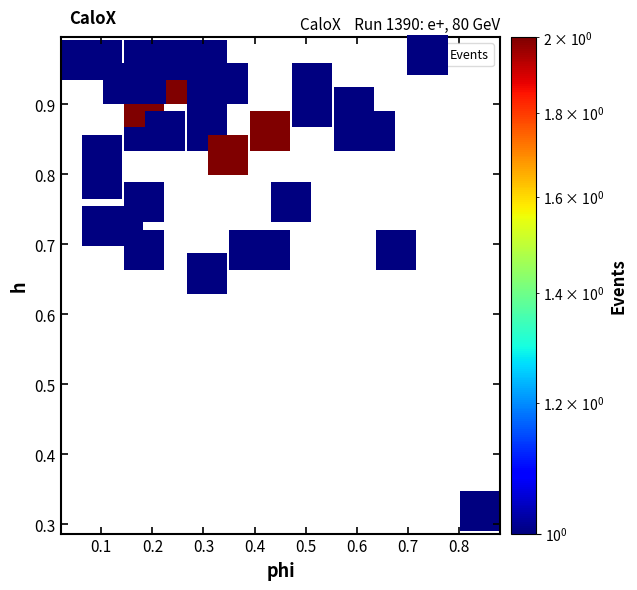

What is the range of Y values (max minus min)?

0.6